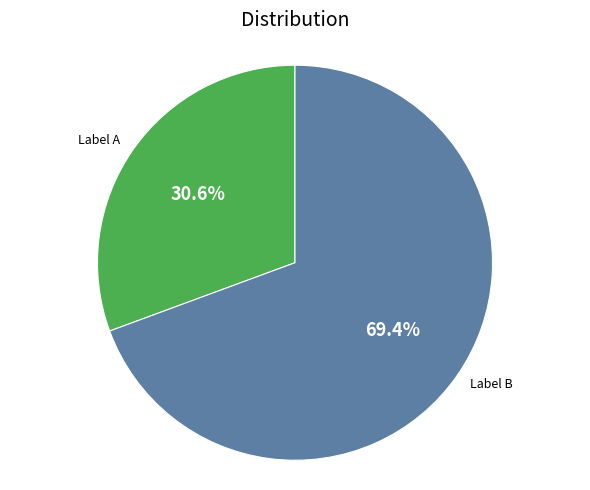

Count the number of slices in the pie.

2